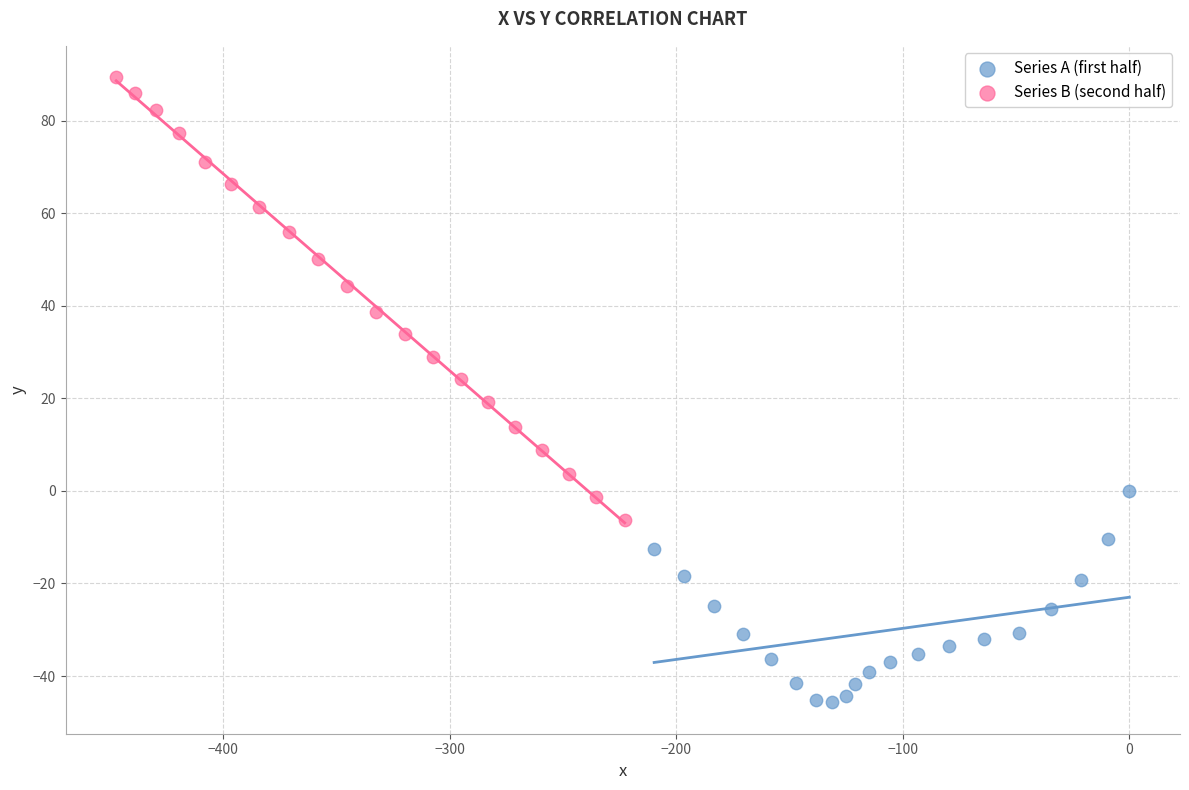

Which series contains the lowest Y value?

Series A (first half)